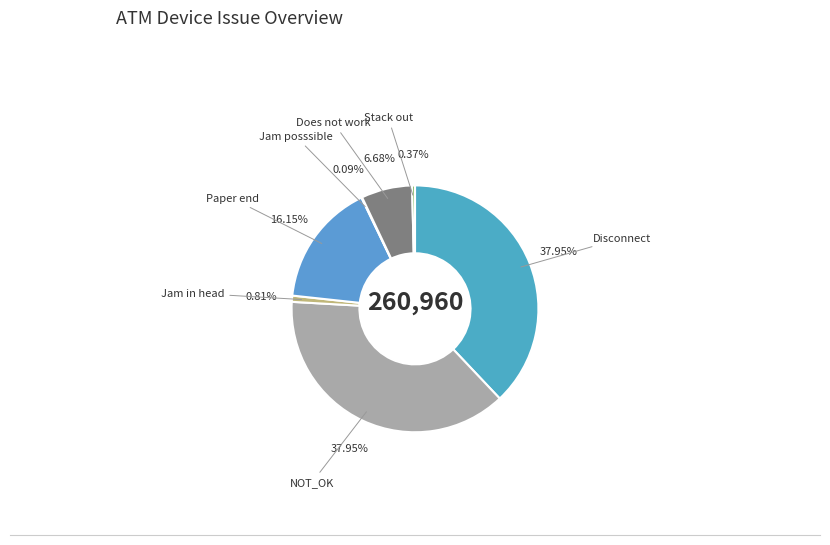

What percentage is the Paper end slice, to the nearest percent?

16%